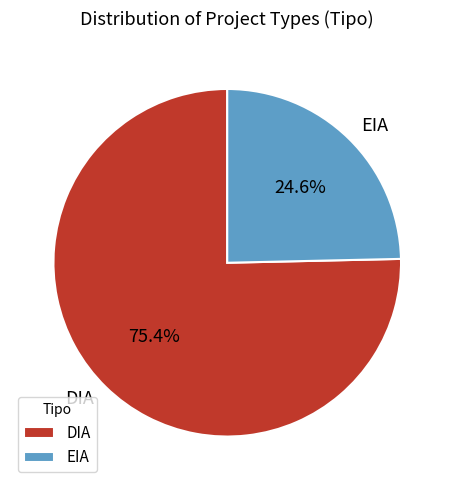

True or false: EIA accounts for 25% of the total.

True